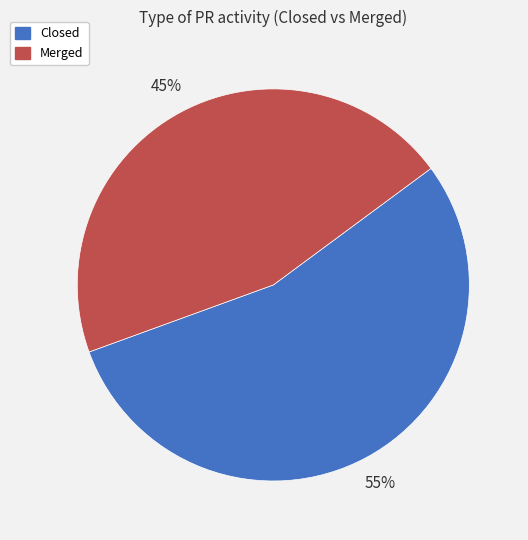

Does any single category account for the majority?

Yes